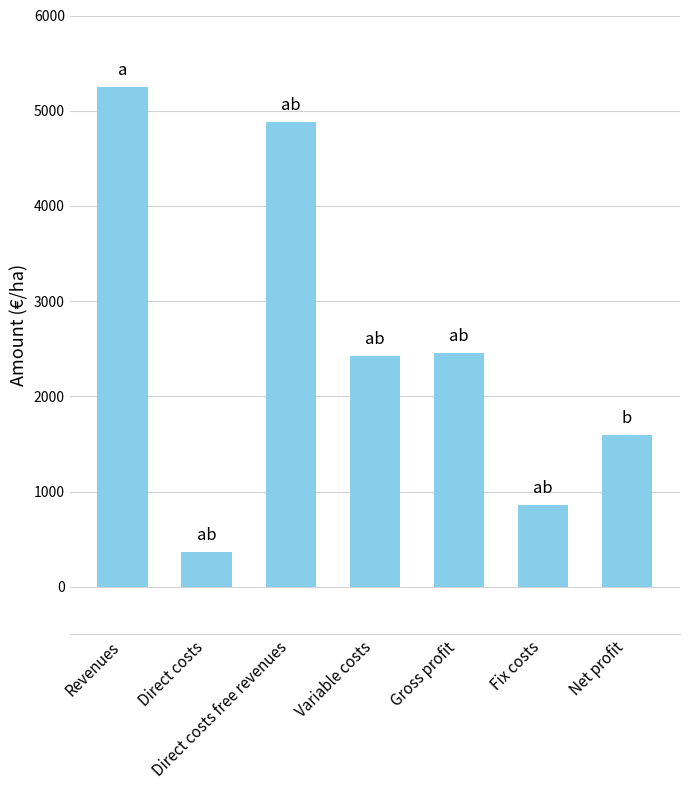

What is the approximate value at Gross profit?

2455.7